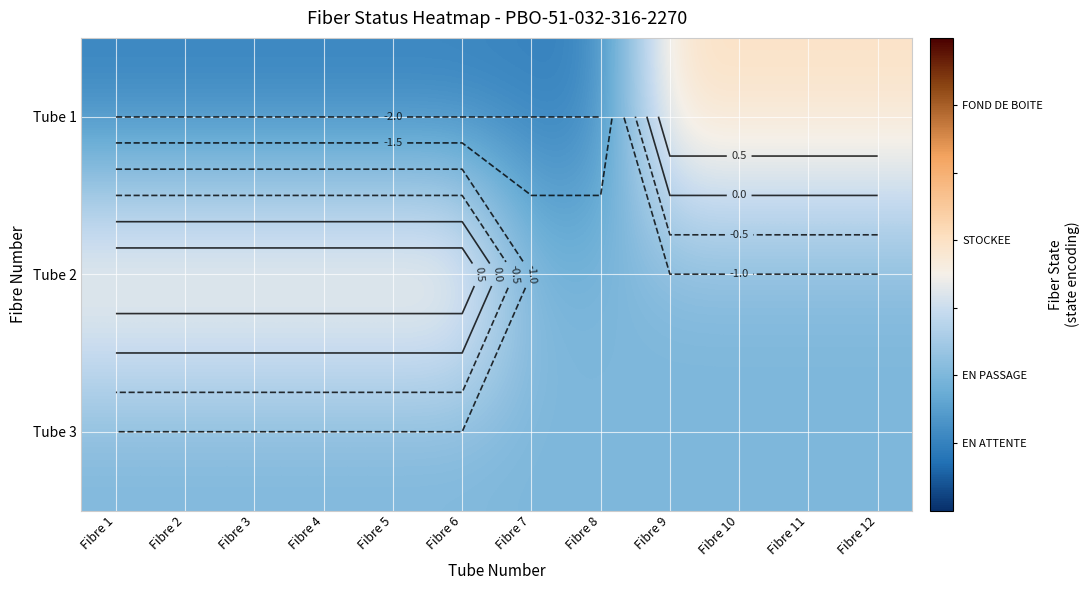

How many Tube 1 values are between -2 and 1?

12